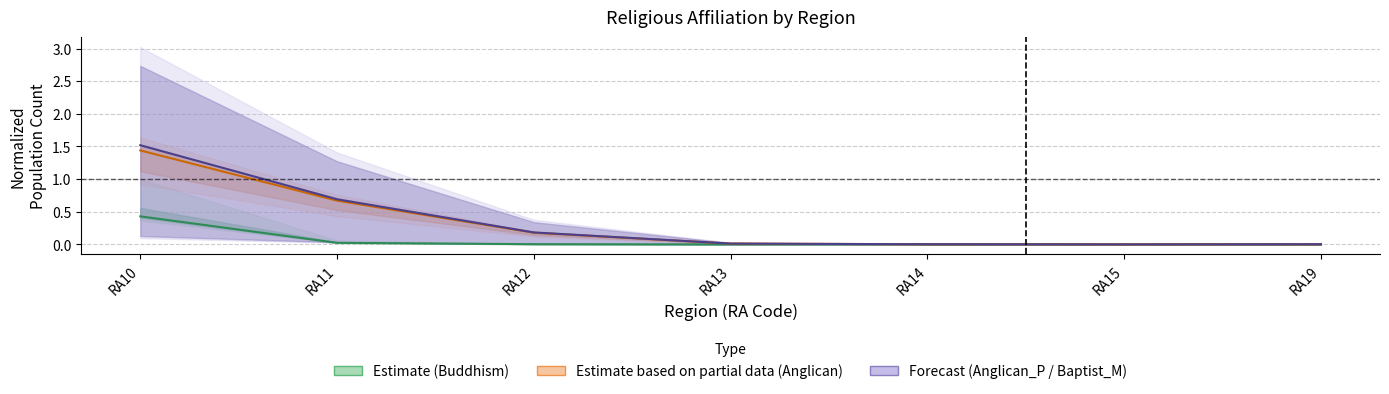

How many lines are shown in the chart?

3